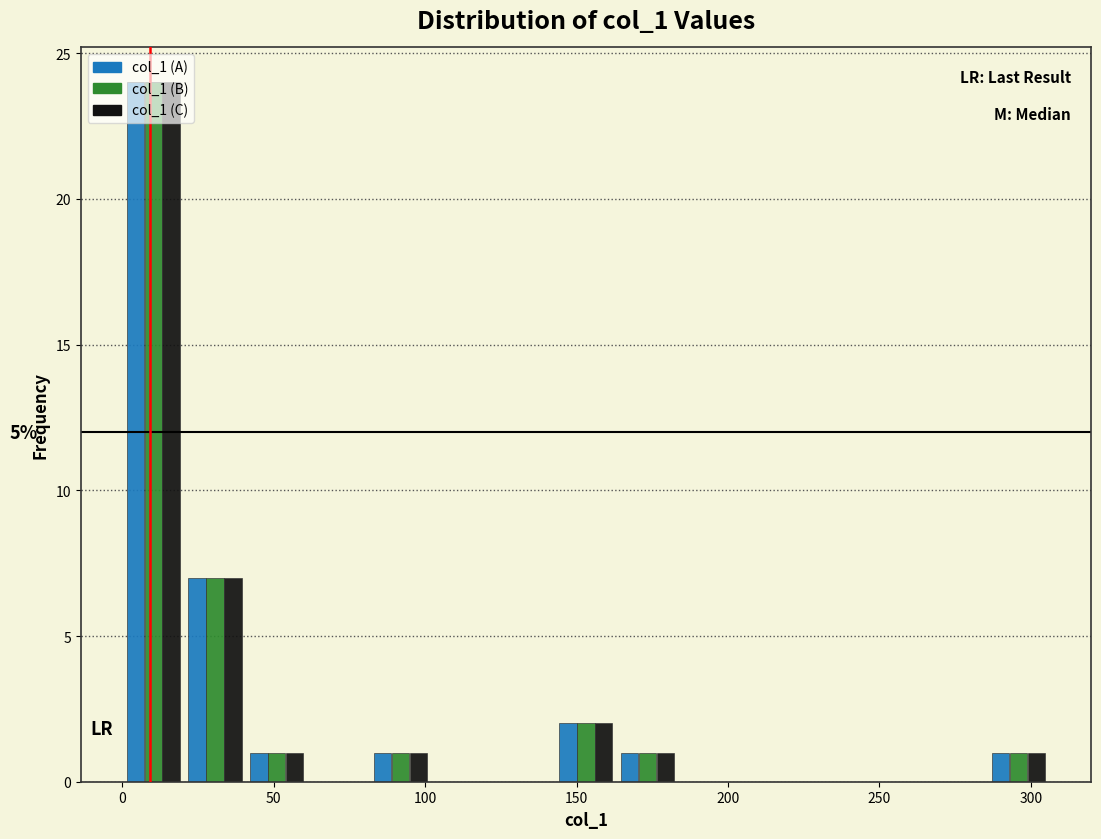

In the col_1 (A) series, which range on the x-axis has the tallest bar?

0 to 20